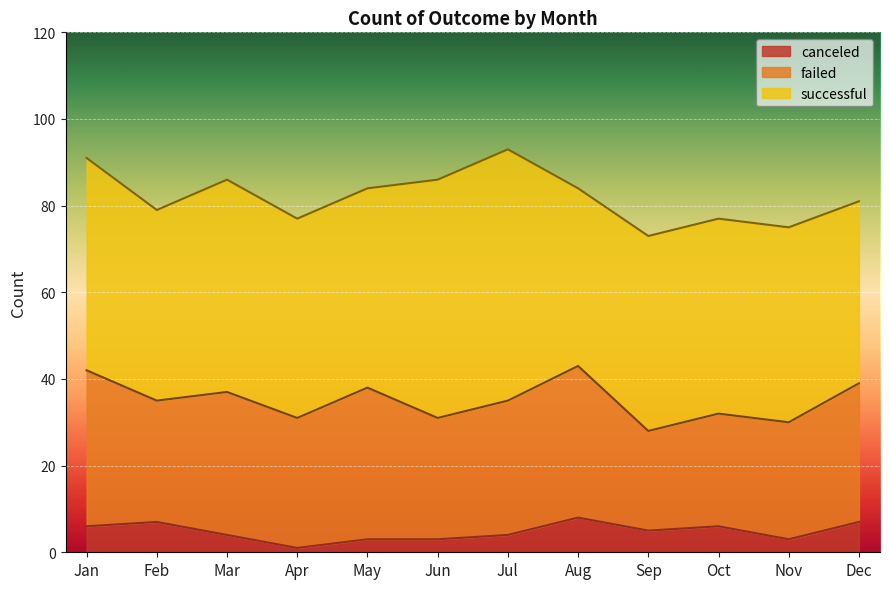

Read the canceled value at Jun.

3